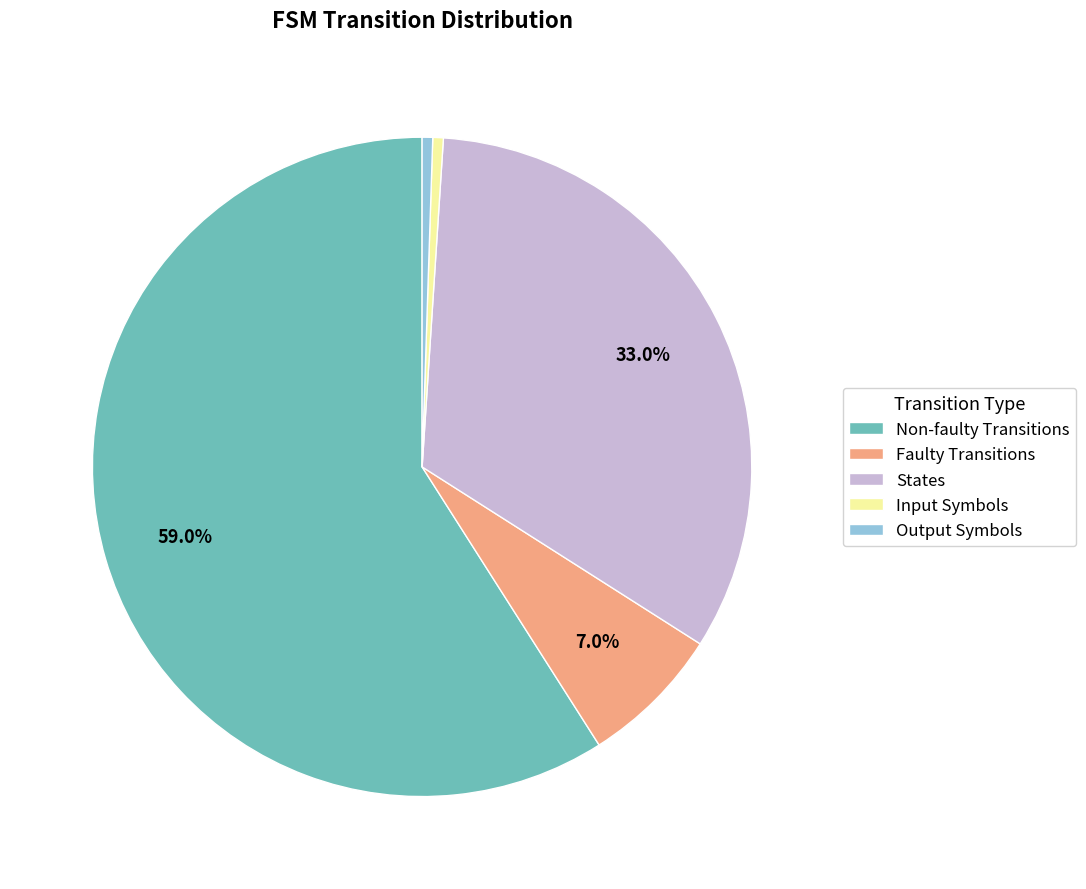

To the nearest percent, what is the average slice percentage?

20%